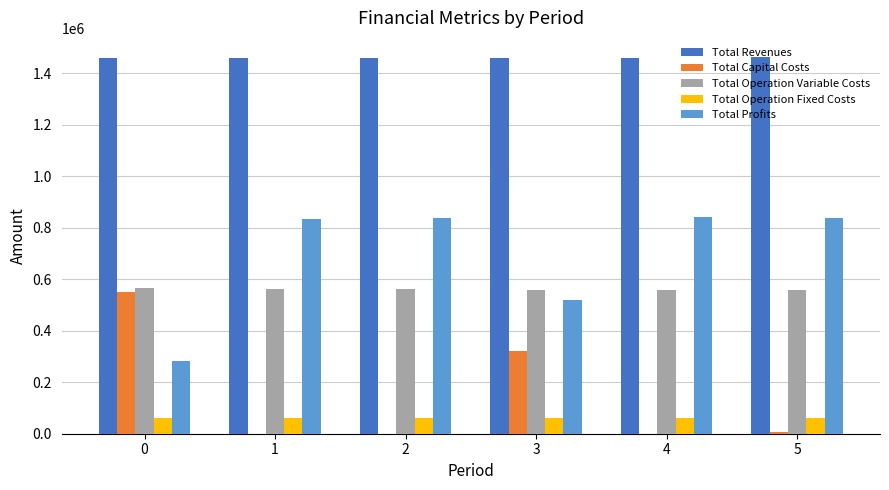

The Total Operation Variable Costs series shows 371032.9 at 3. True or false?

False